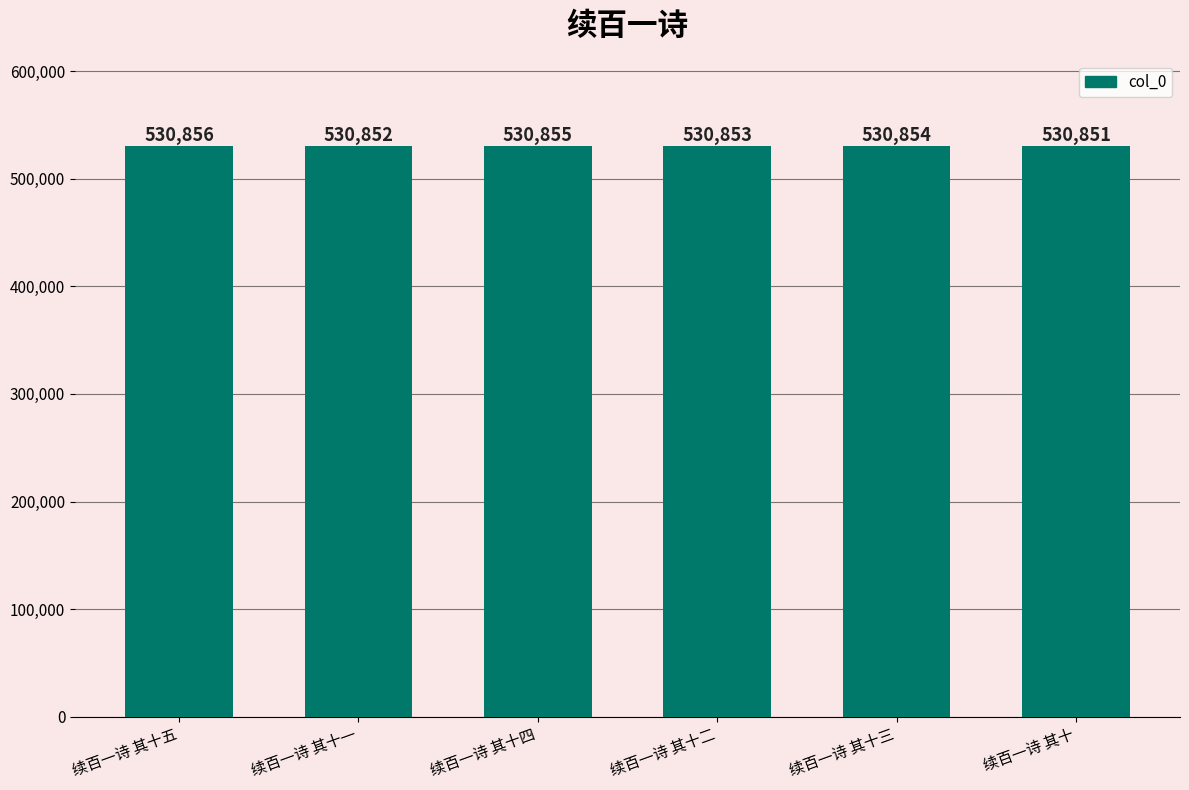

Approximately how many times larger is the value at 续百一诗 其十 compared to 续百一诗 其十二?

1.0